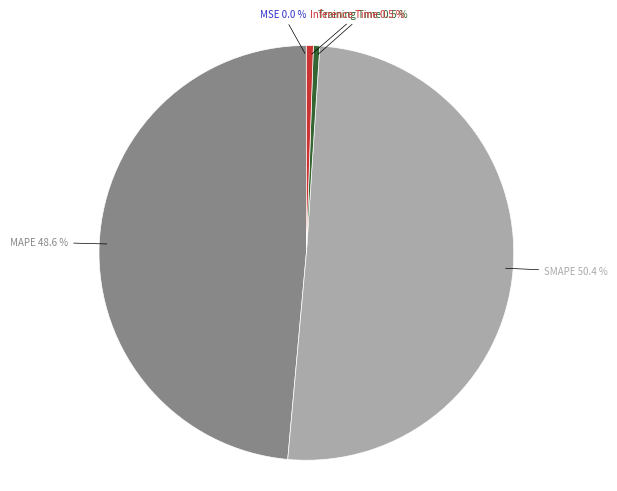

Does any single category account for the majority?

Yes